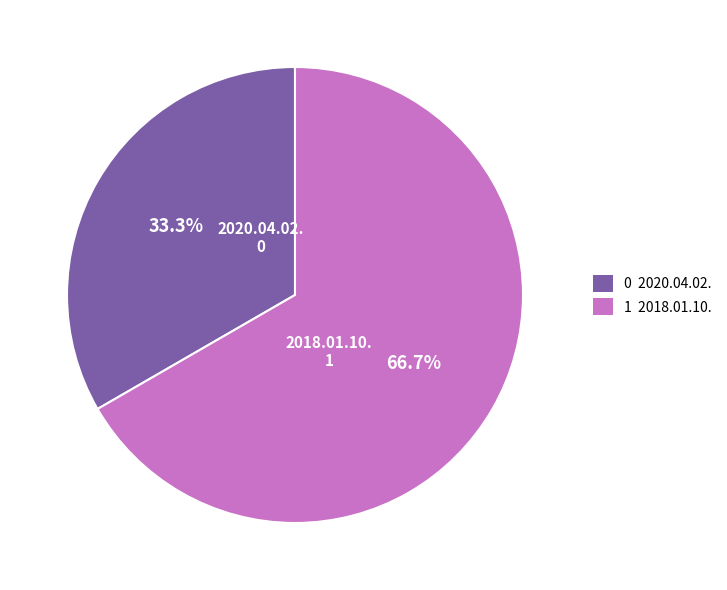

Is there a majority slice in this chart?

Yes